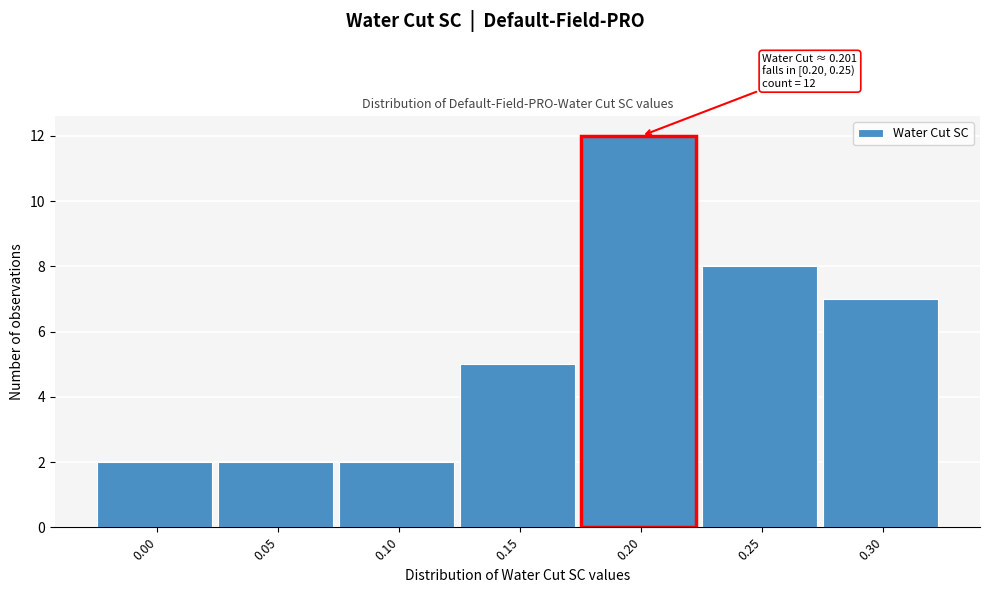

Reading left to right, list all the values displayed in this chart.

0.00=2	0.05=2	0.10=2	0.15=5	0.20=12	0.25=8	0.30=7